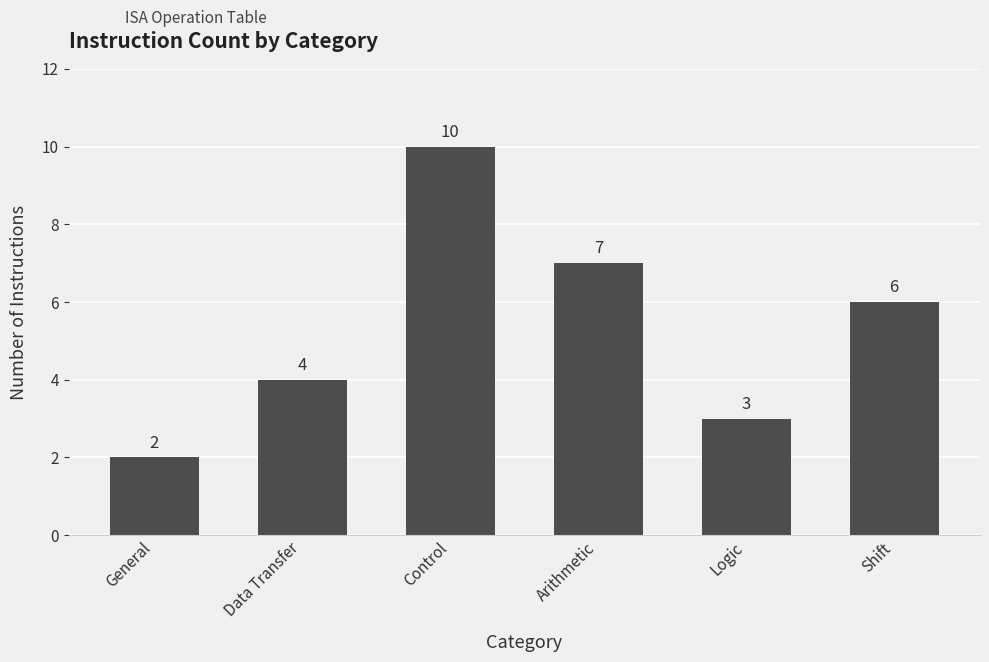

Reading right to left, extract all data points from this chart.

6	3	7	10	4	2